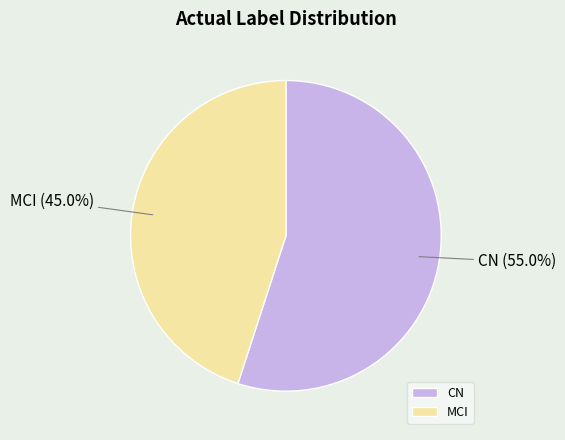

Combined, what portion of the pie is MCI and CN?

100.0%